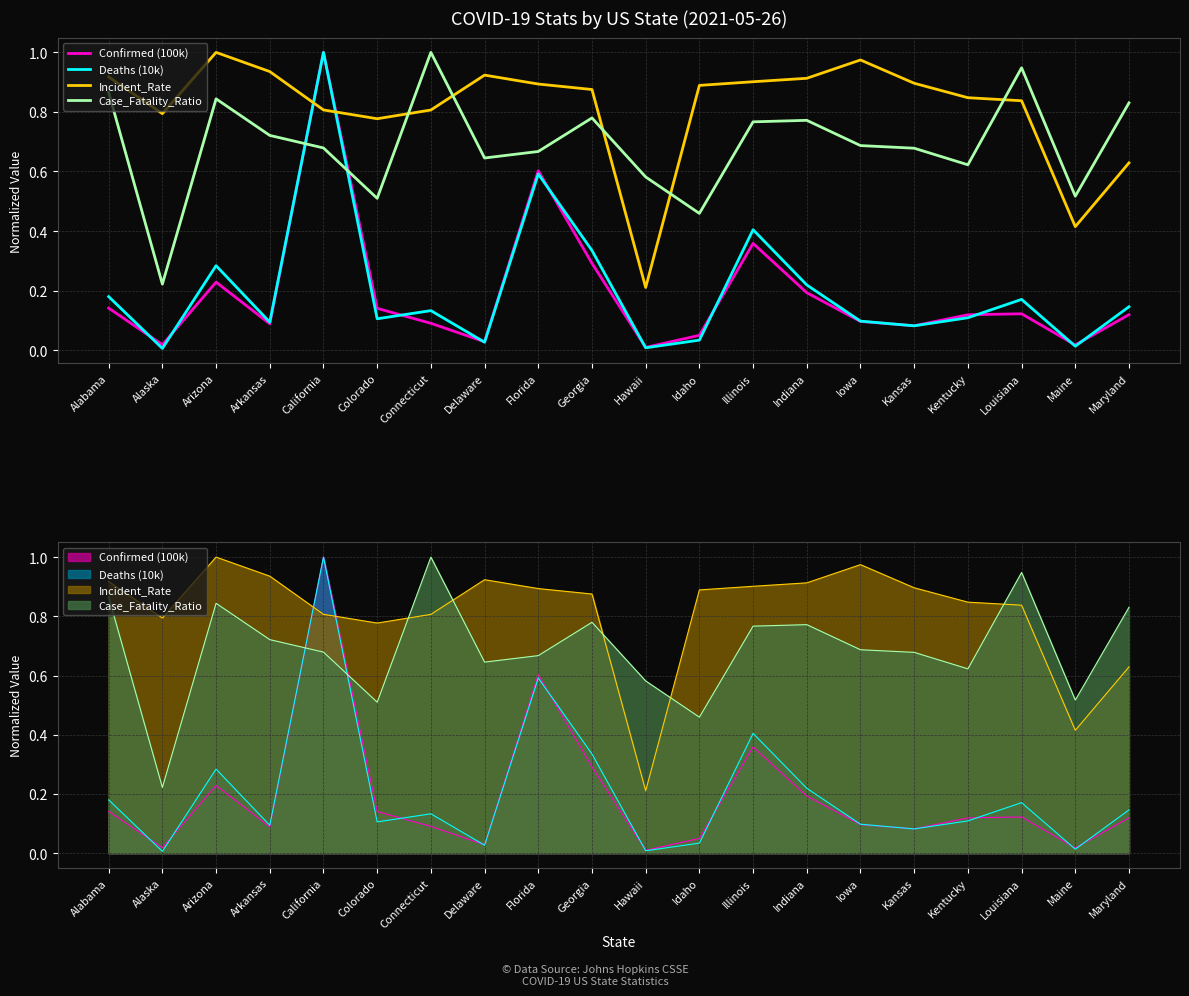

How many distinct data groups are displayed?

4